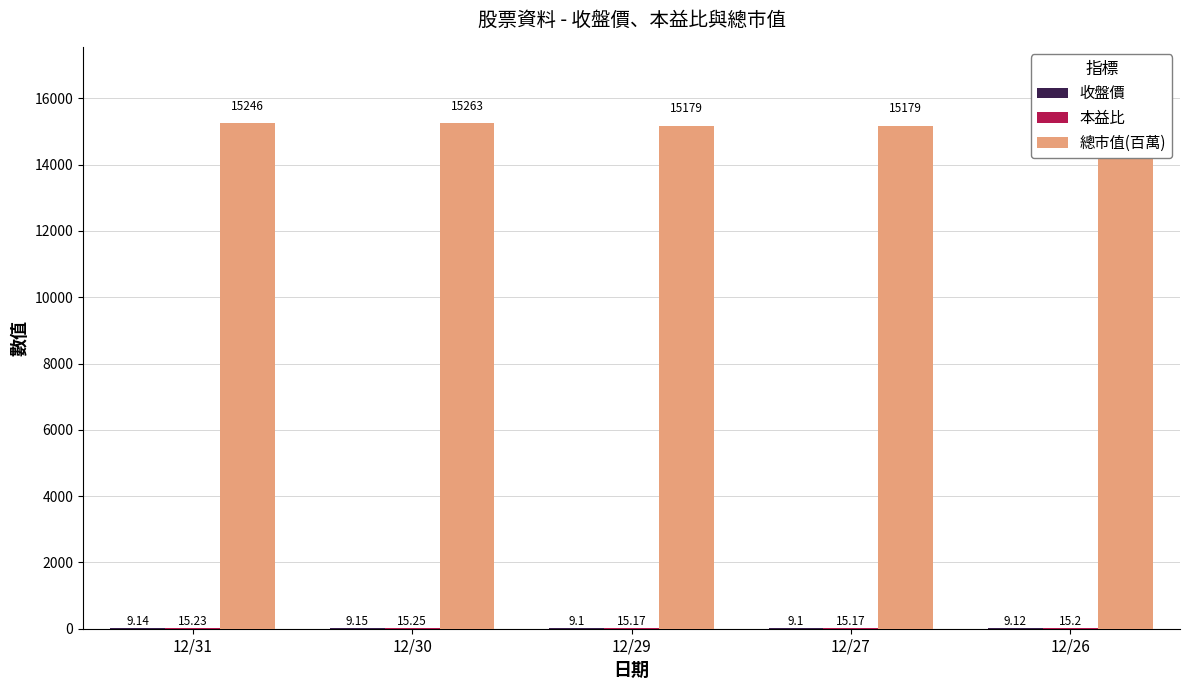

Which series changed the most between 12/31 and 12/29?

總市值(百萬)